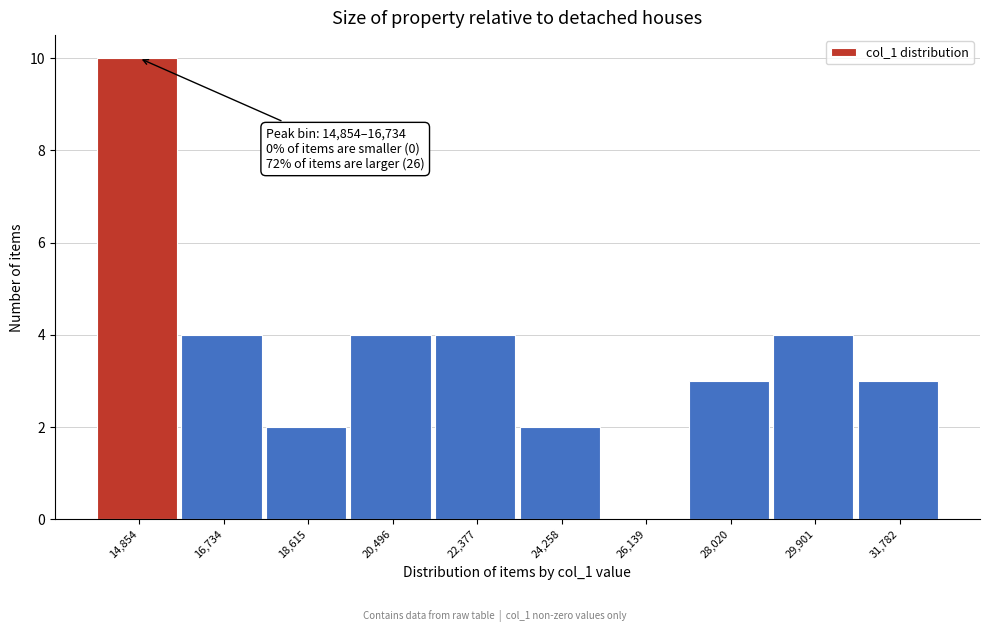

Reading right to left, transcribe all the data shown in this chart.

31,782=3	29,901=4	28,020=3	26,139=0	24,258=2	22,377=4	20,496=4	18,615=2	16,734=4	14,854=10